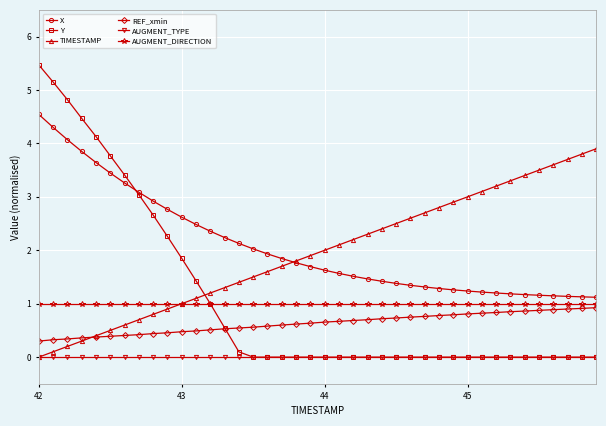

List the series in order of their peak value, lowest first.

AUGMENT_TYPE, REF_xmin, AUGMENT_DIRECTION, TIMESTAMP, X, Y